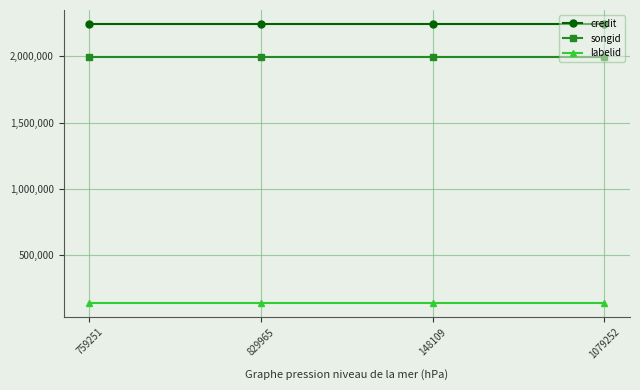

True or false: credit and songid cross at least once.

False